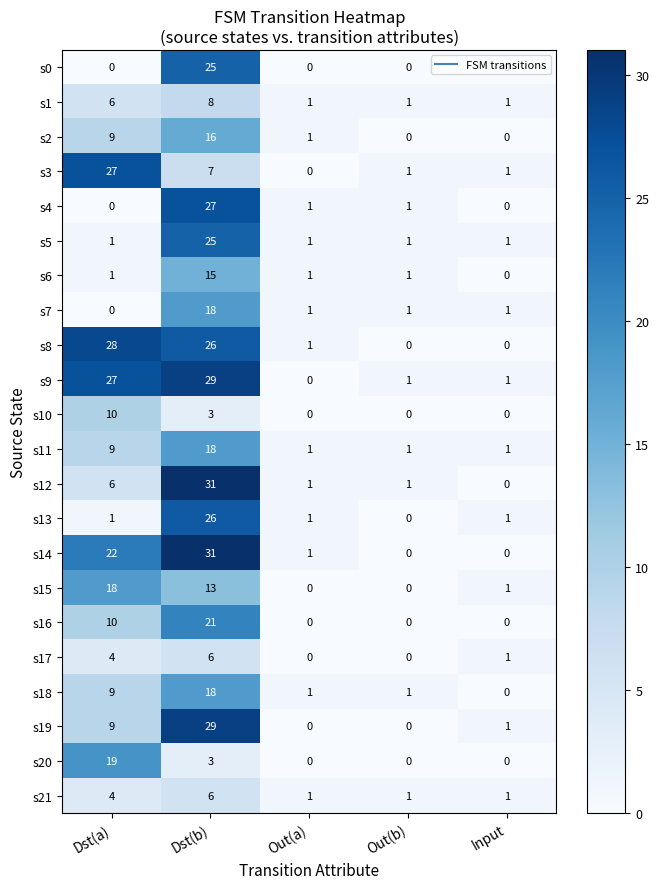

At how many categories does at least one series exceed 3?

2